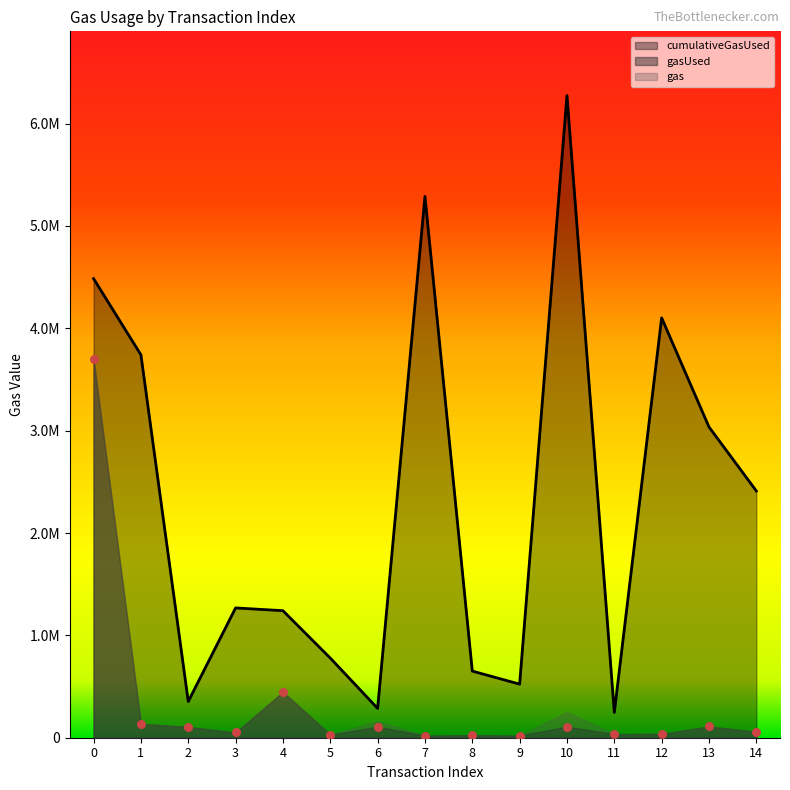

Which series reaches the maximum Y coordinate?

cumulativeGasUsed